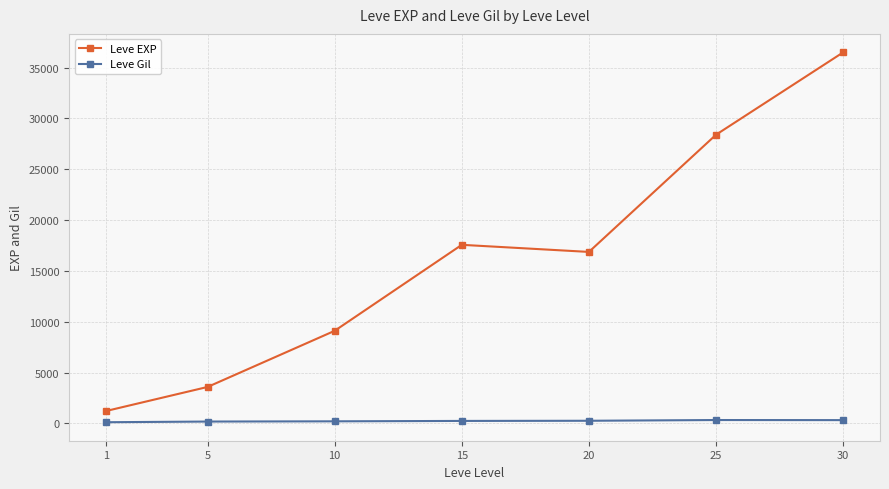

List the series in order of their peak value, lowest first.

Leve Gil, Leve EXP